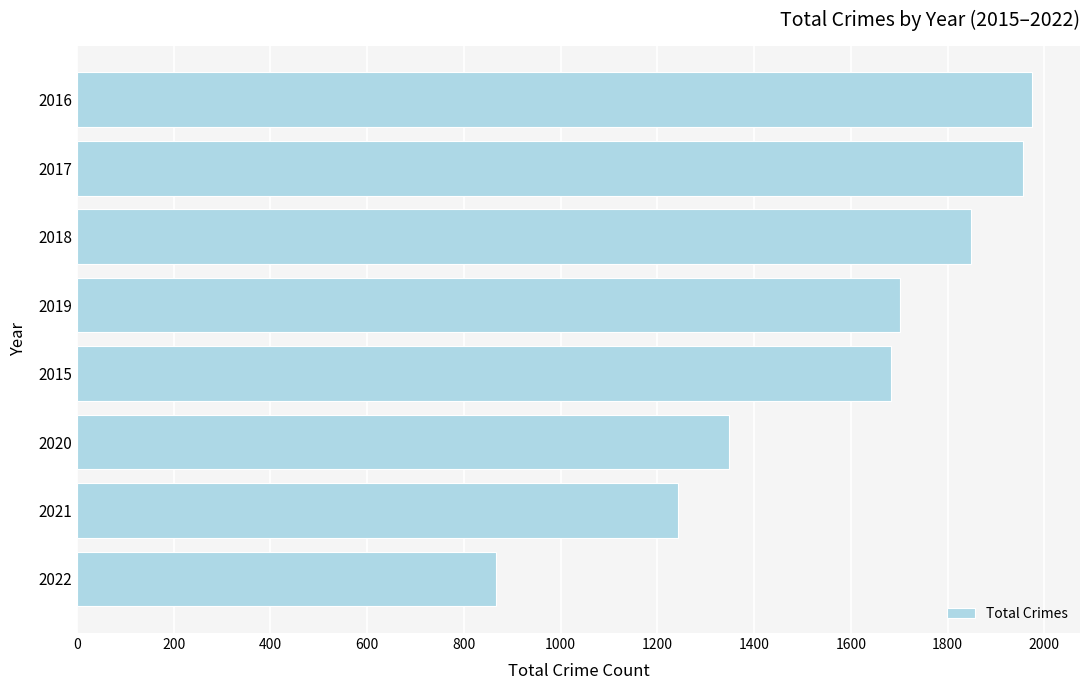

List the labels in order of value, smallest first.

2022, 2021, 2020, 2015, 2019, 2018, 2017, 2016